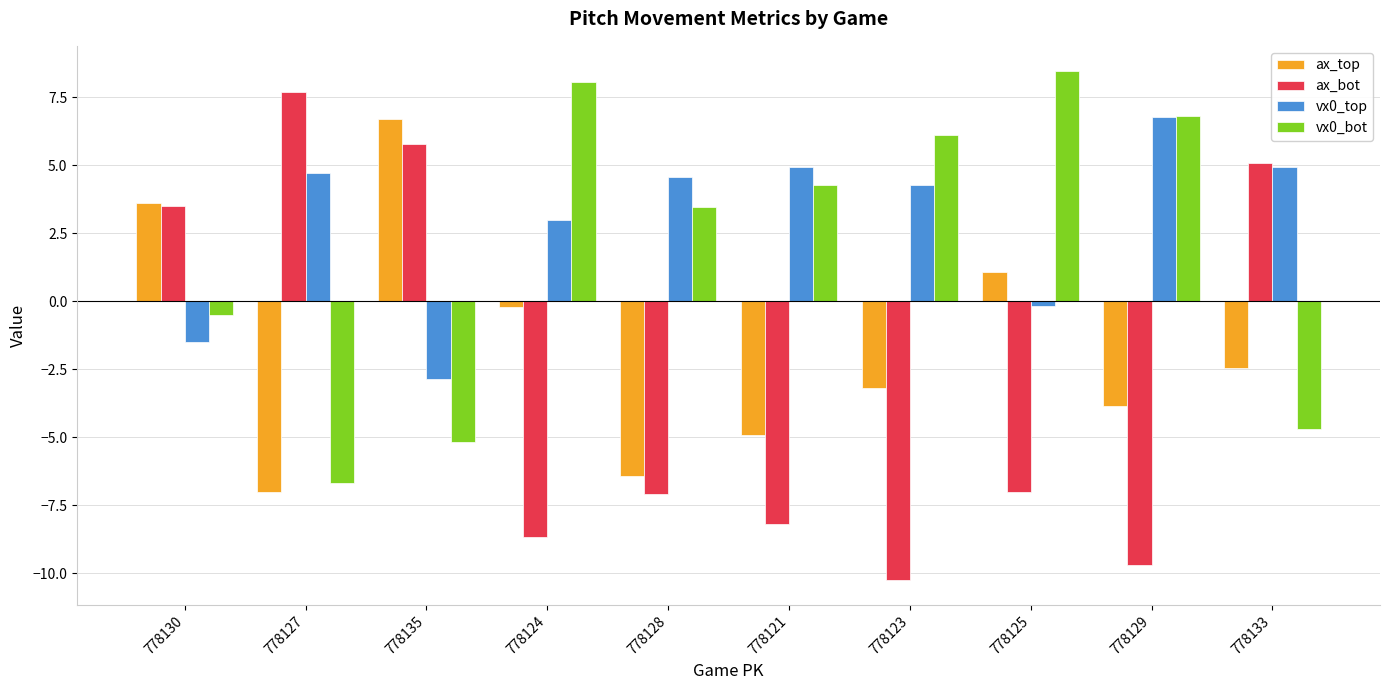

At which label does ax_top reach its peak?

778135